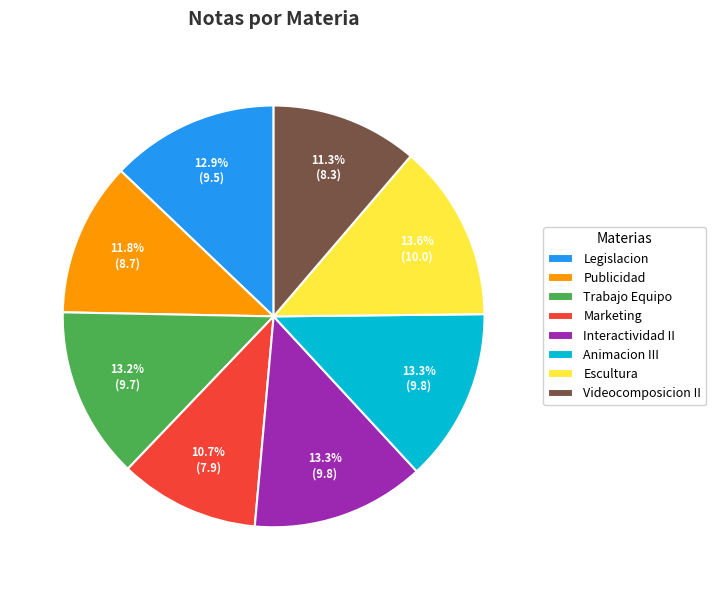

How many slices are in this pie chart?

8